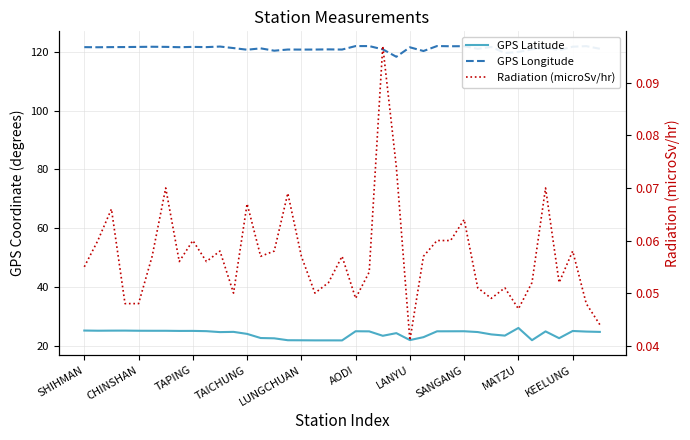

How many categories are shown in the chart?

39